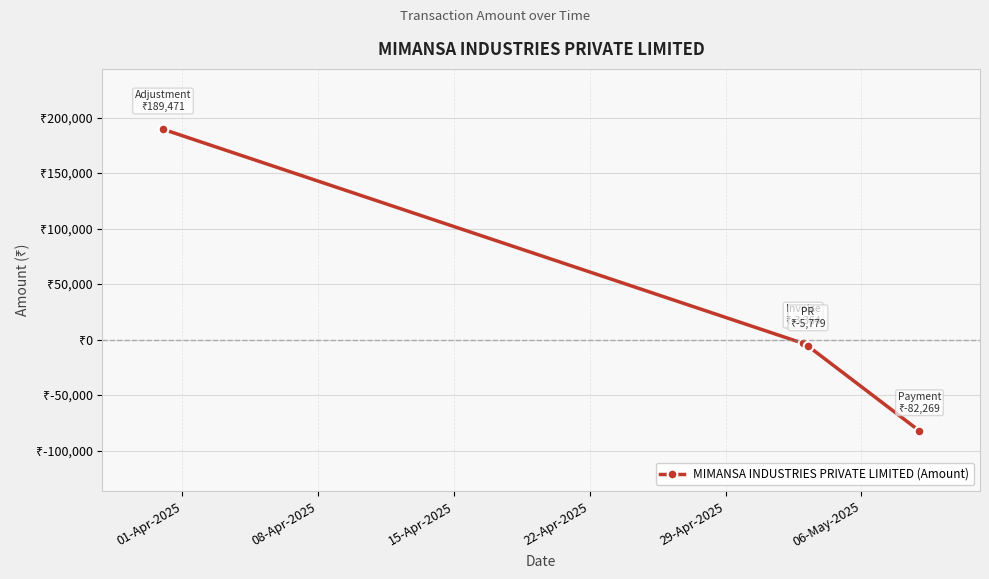

What is the value of the 3rd point from the left?

-5779.2